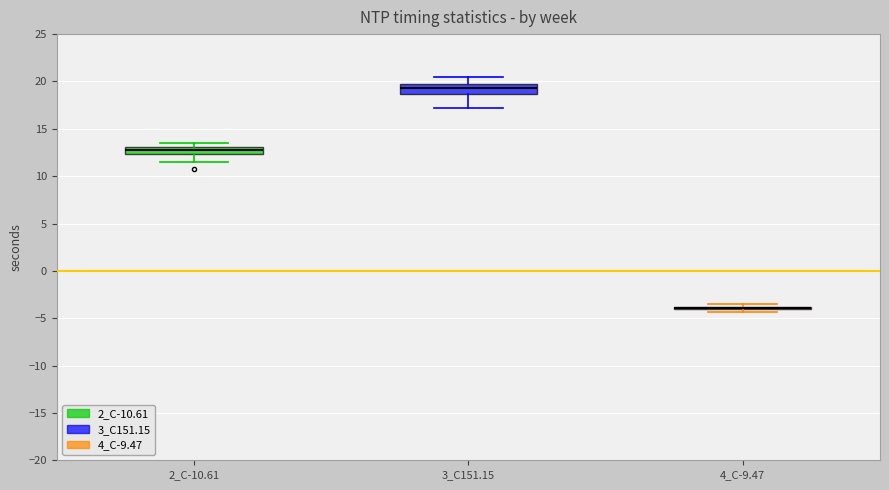

Where is the upper edge of the box for 3_C151.15 on the y-axis? The values are not printed on the chart, so give them approximately, as read against the axis.

19.5